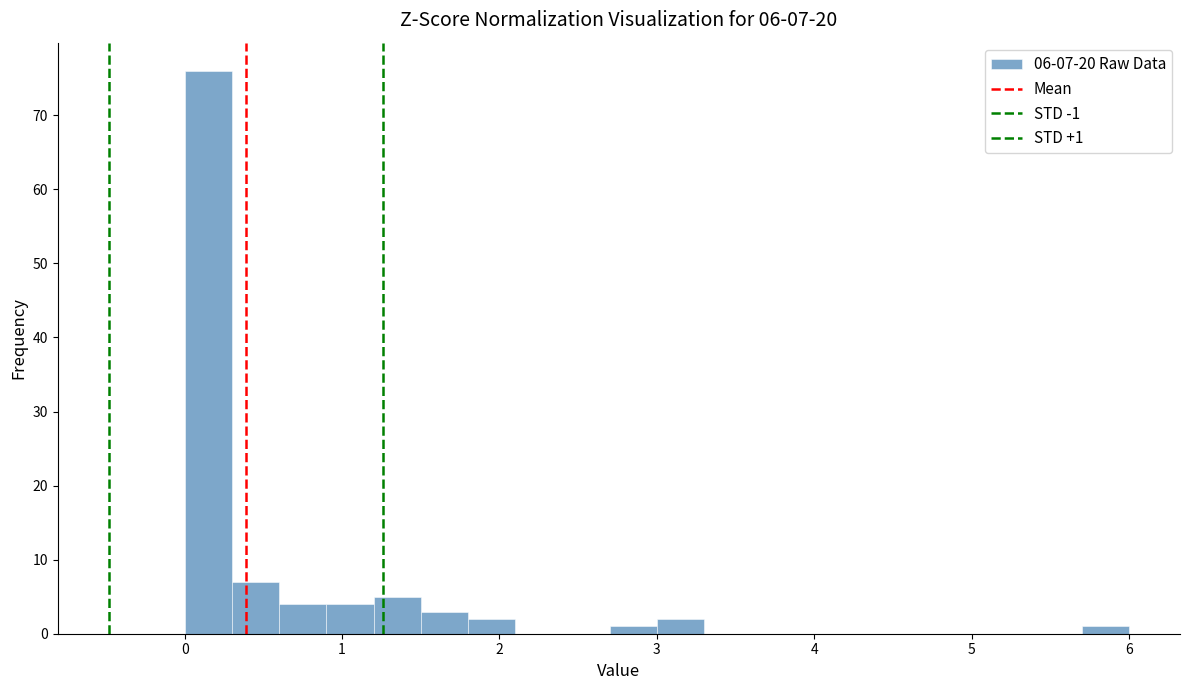

Read against the x-axis, roughly where is the centre of the tallest bar?

0.2